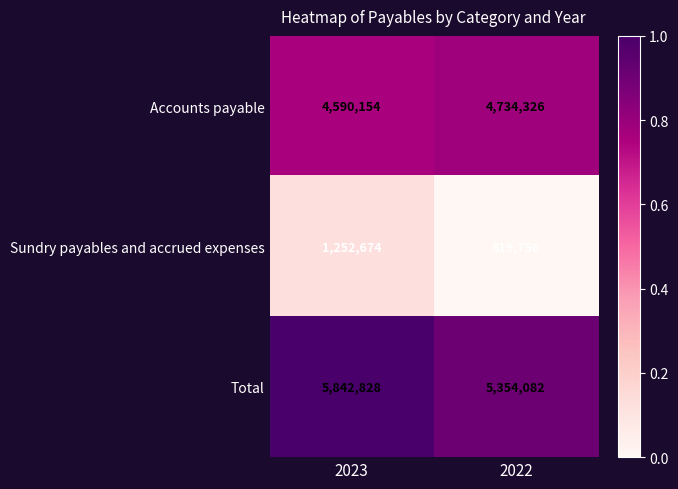

What is the total value across all series at 2022?

10708164